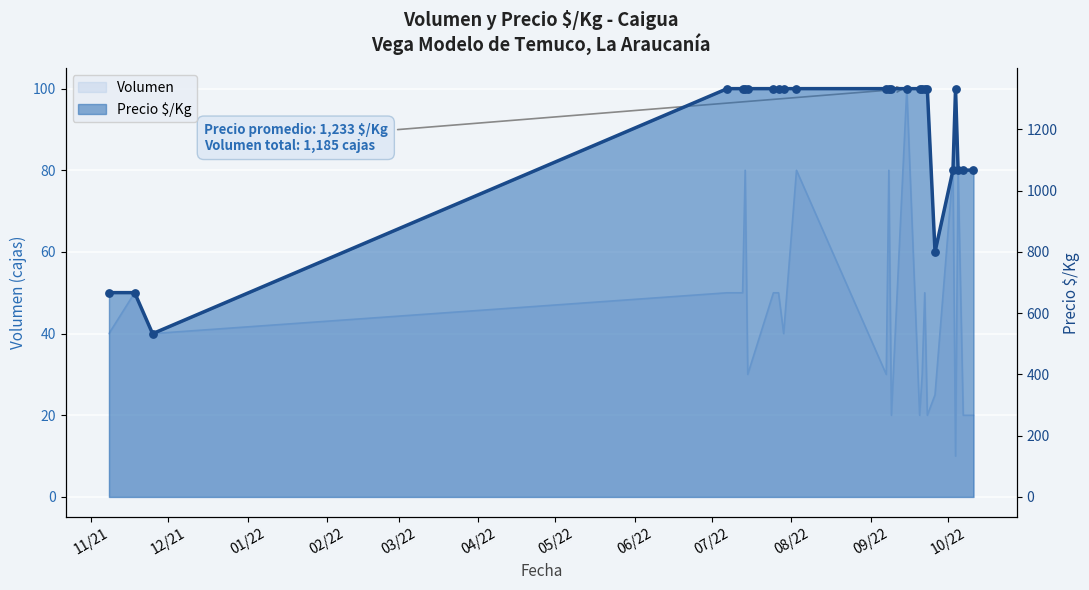

At how many categories does at least one series exceed 186?

25